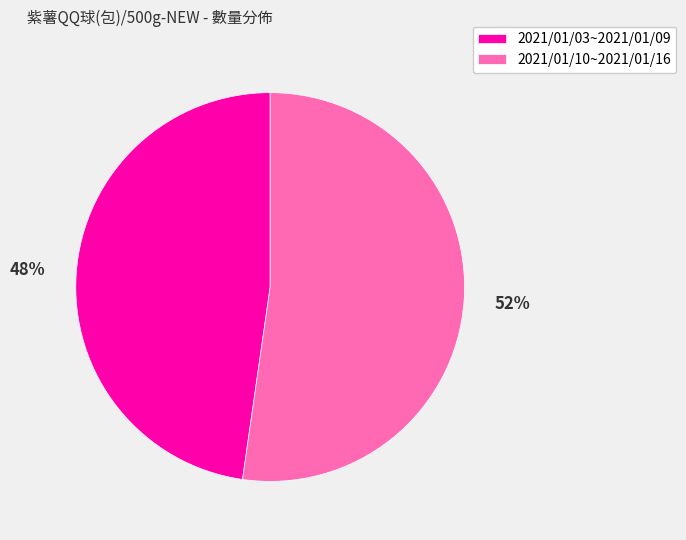

To the nearest percent, what percentage of the pie is 2021/01/03~2021/01/09?

48%